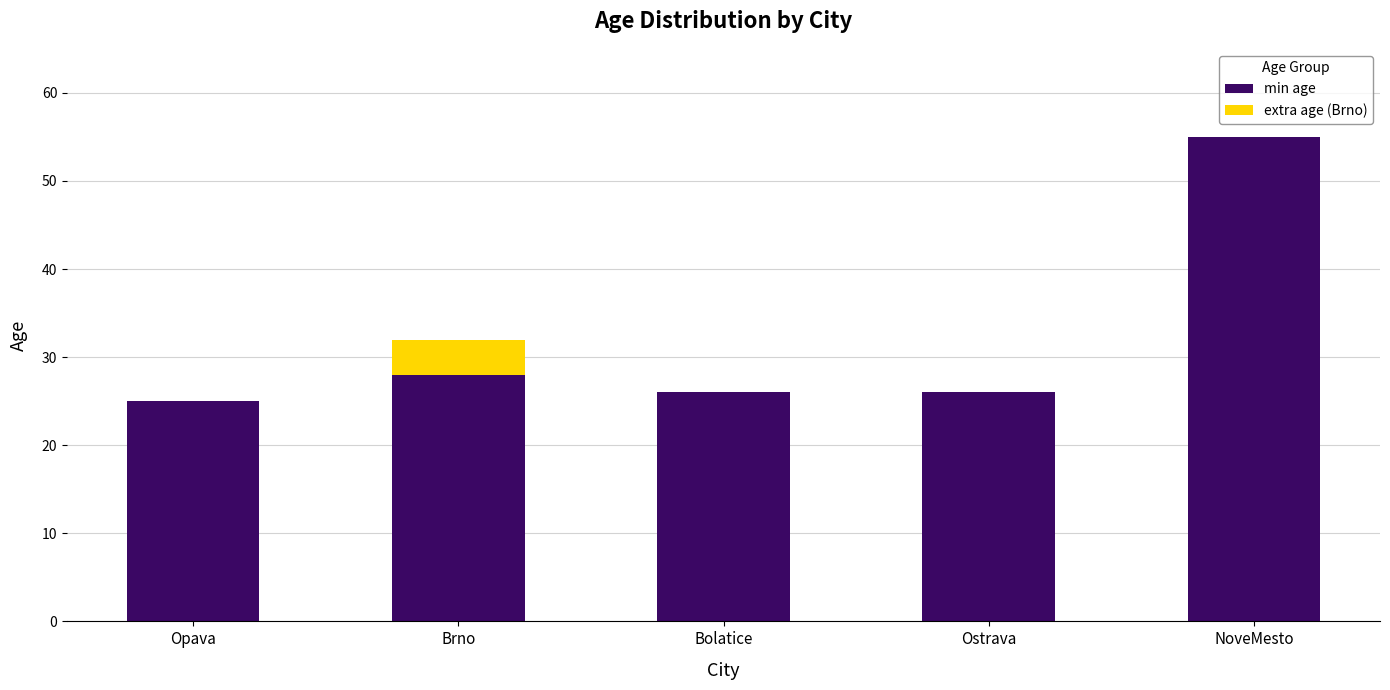

What is the sum of the min age values at NoveMesto and Bolatice?

81